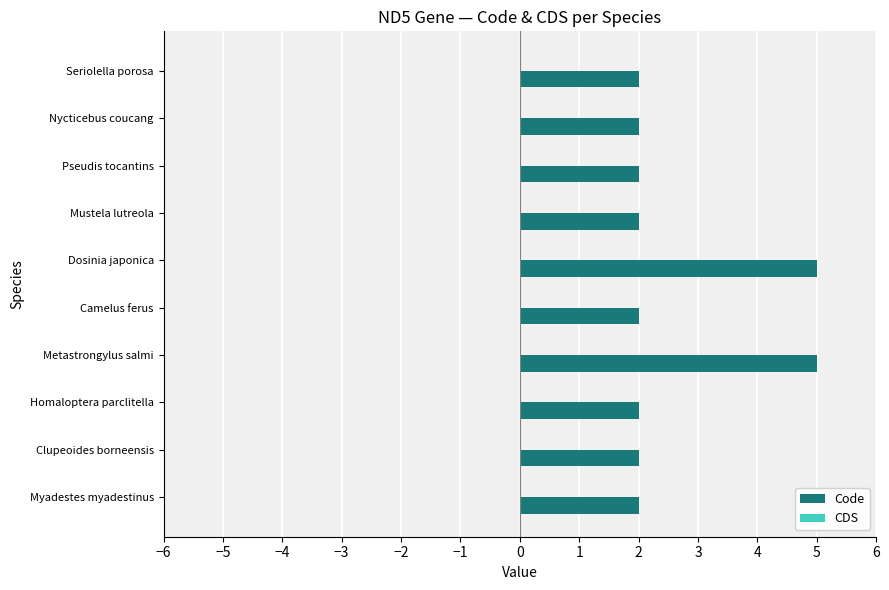

The chart shows a value of 2 at Clupeoides borneensis. True or false?

True